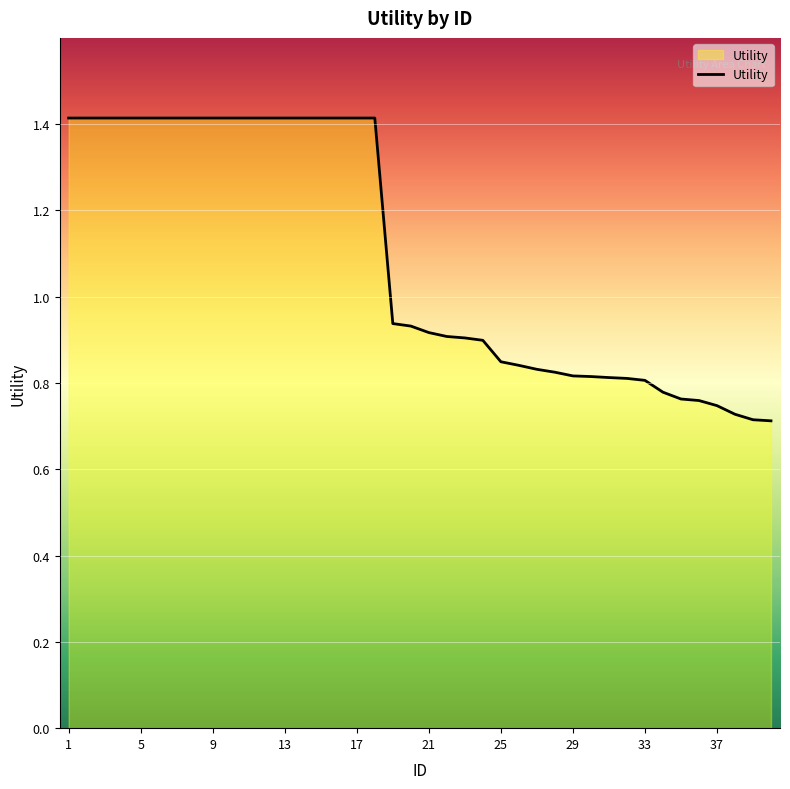

What is the greatest value displayed?

1.4